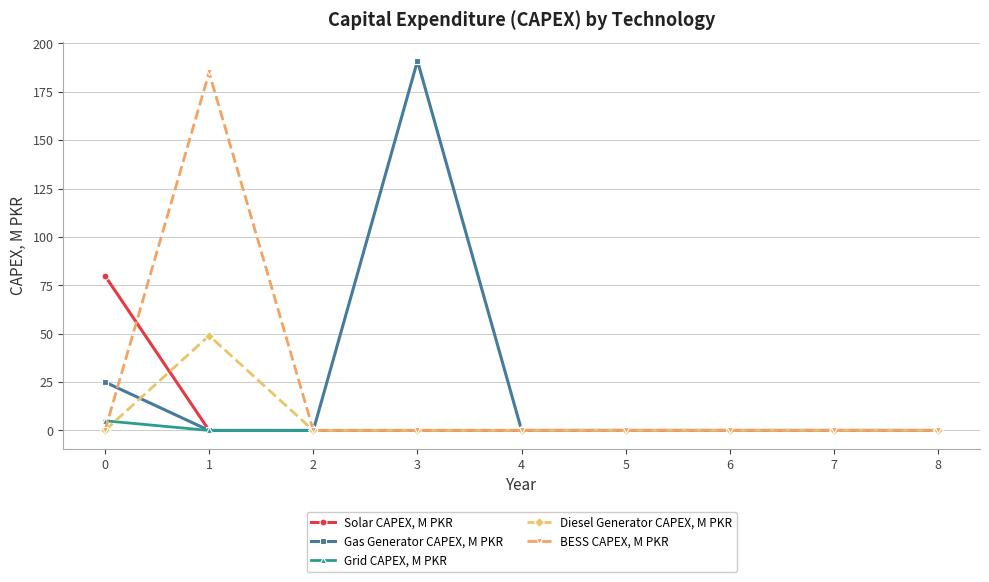

What is the maximum value shown in the chart?

191